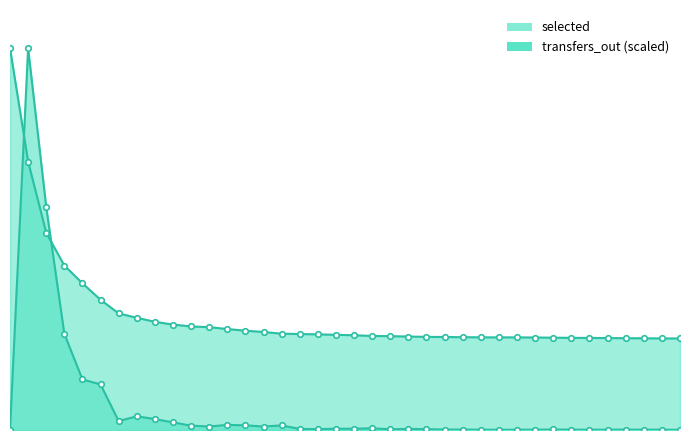

Rank the series by their maximum value, from lowest to highest.

transfers_out, selected